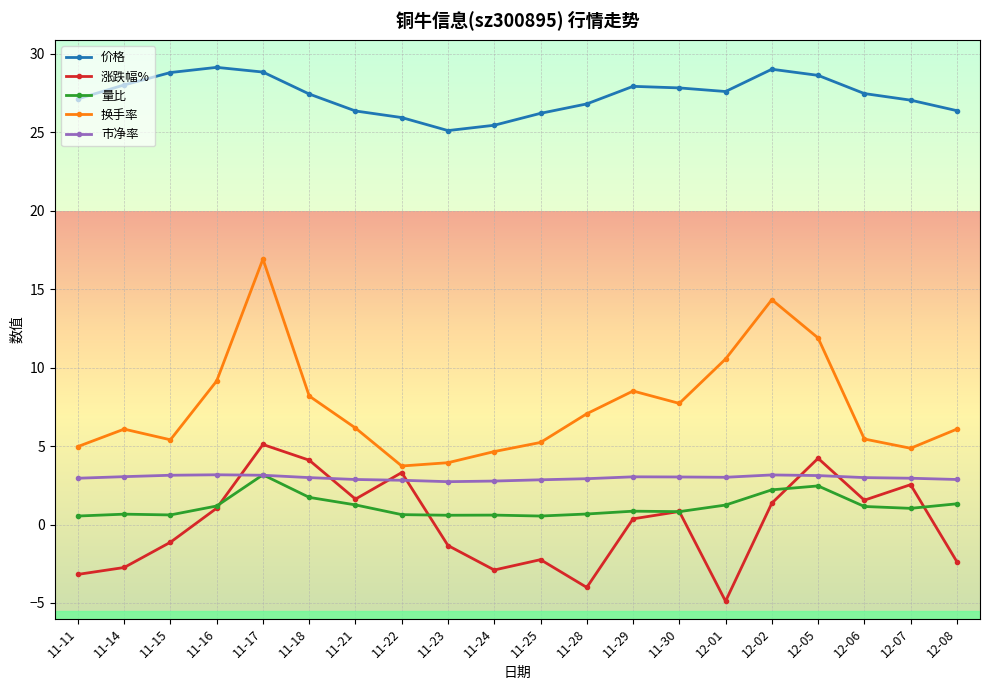

True or false: 换手率 and 市净率 intersect in this chart.

False